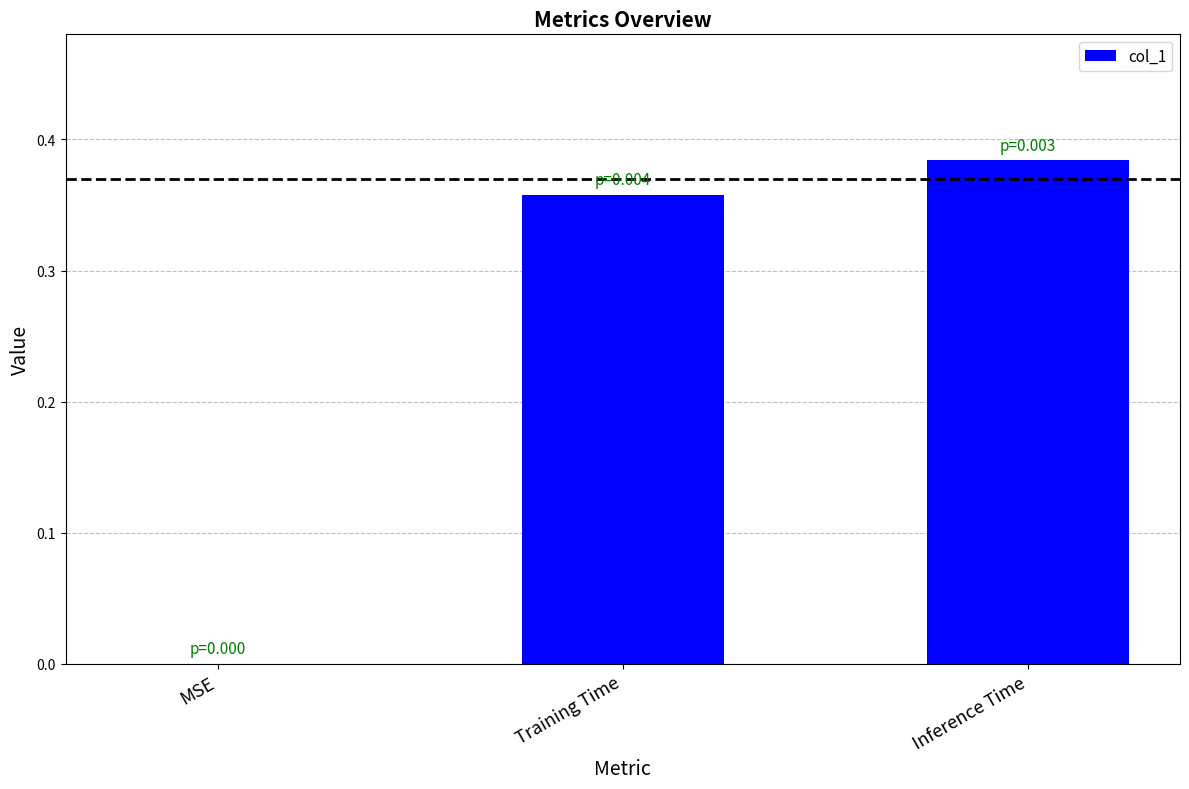

The chart shows a value of 0.1 at MSE. True or false?

False